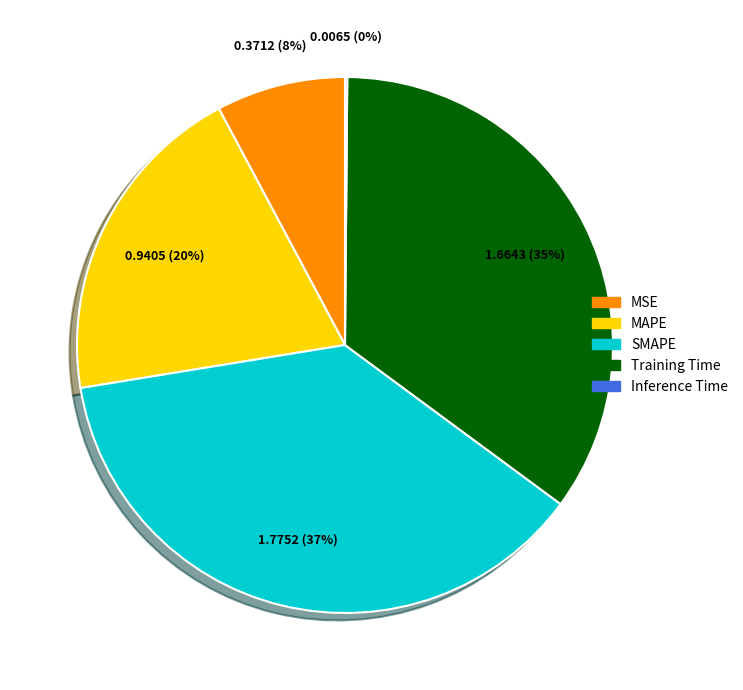

To the nearest percent, what is the average slice percentage?

20%